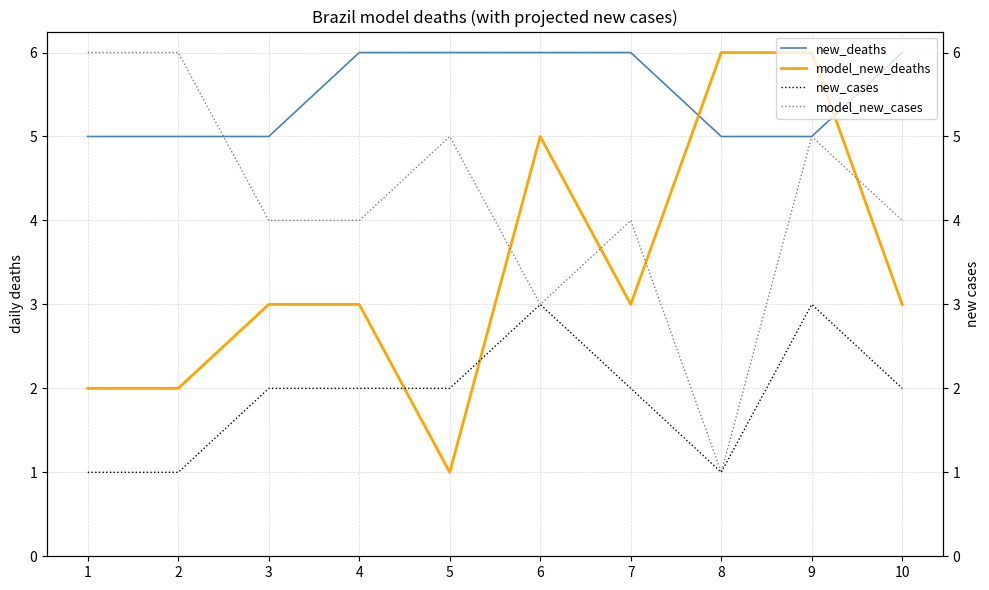

Where do new_deaths and model_new_deaths first cross each other?

7 and 8